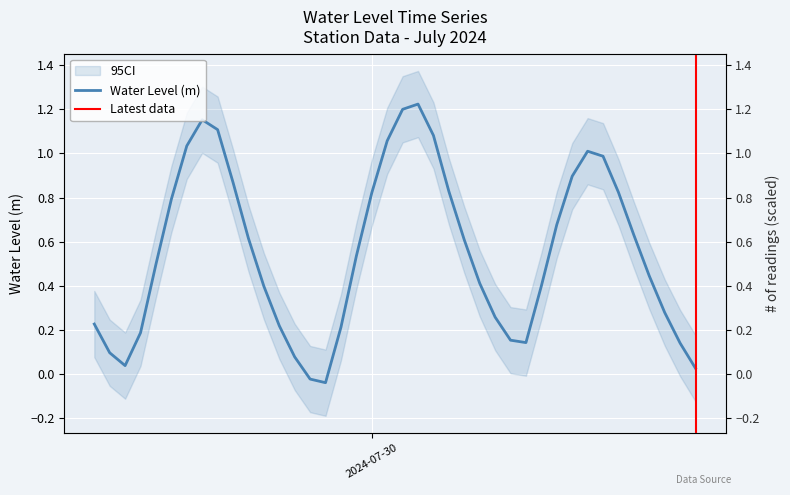

How many interior local peaks (higher than both neighbors) does the data have?

3